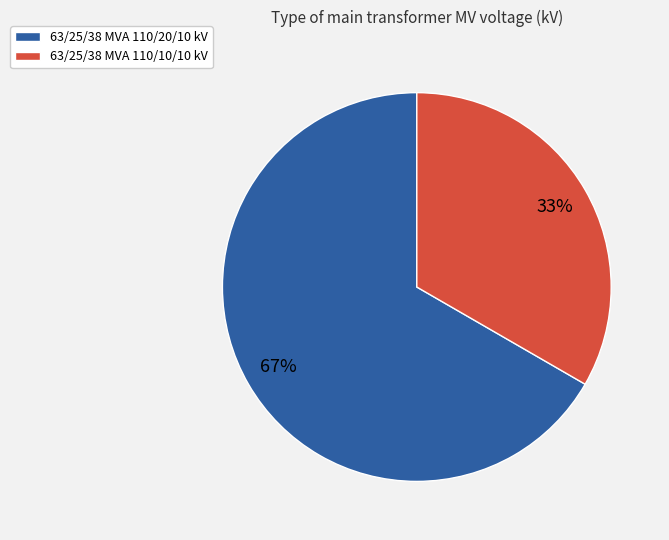

Does 63/25/38 MVA 110/20/10 kV account for over 50% of the chart?

Yes